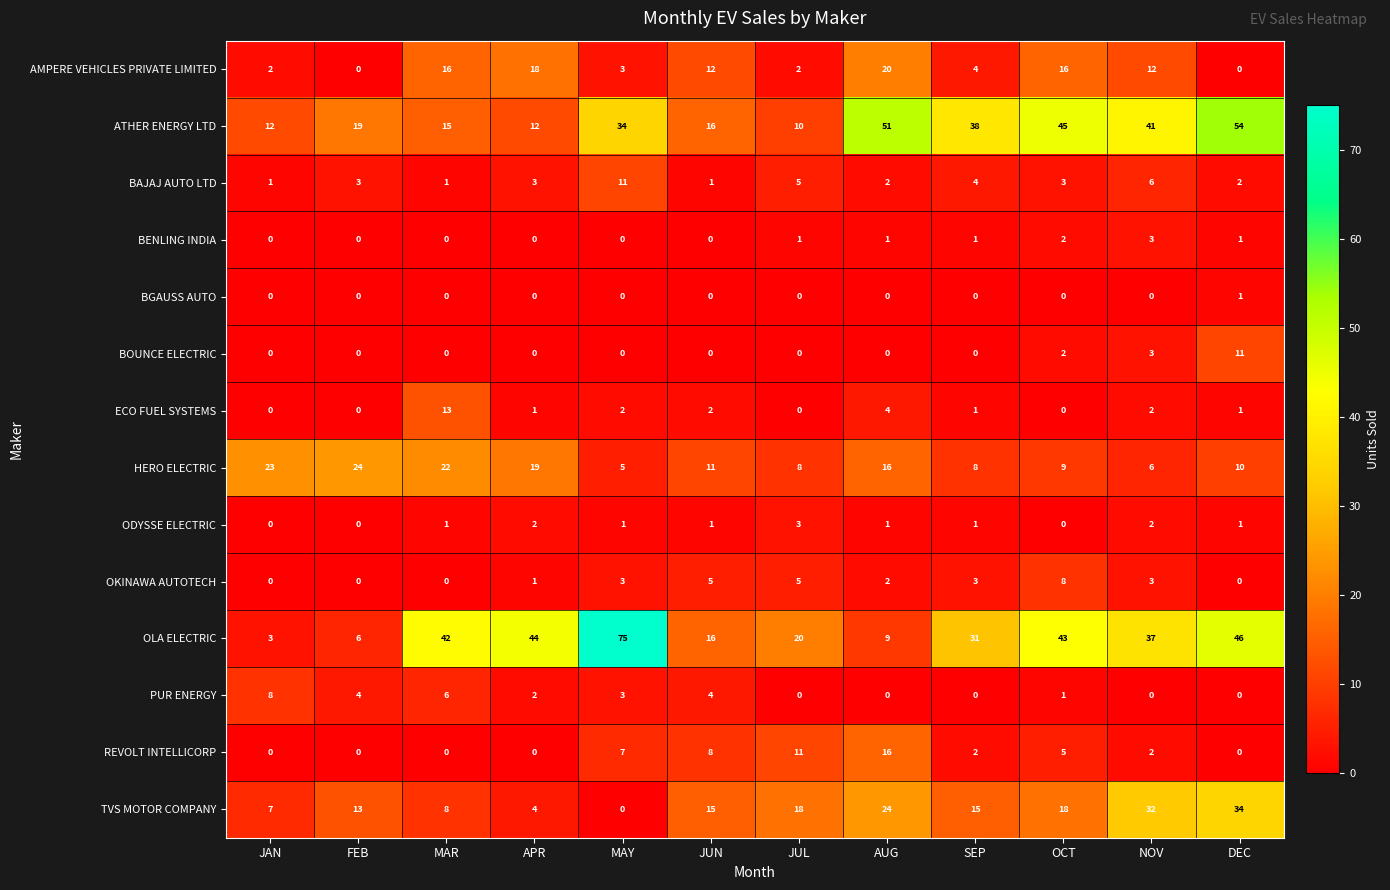

Where does the OLA ELECTRIC series first go above 37?

MAR